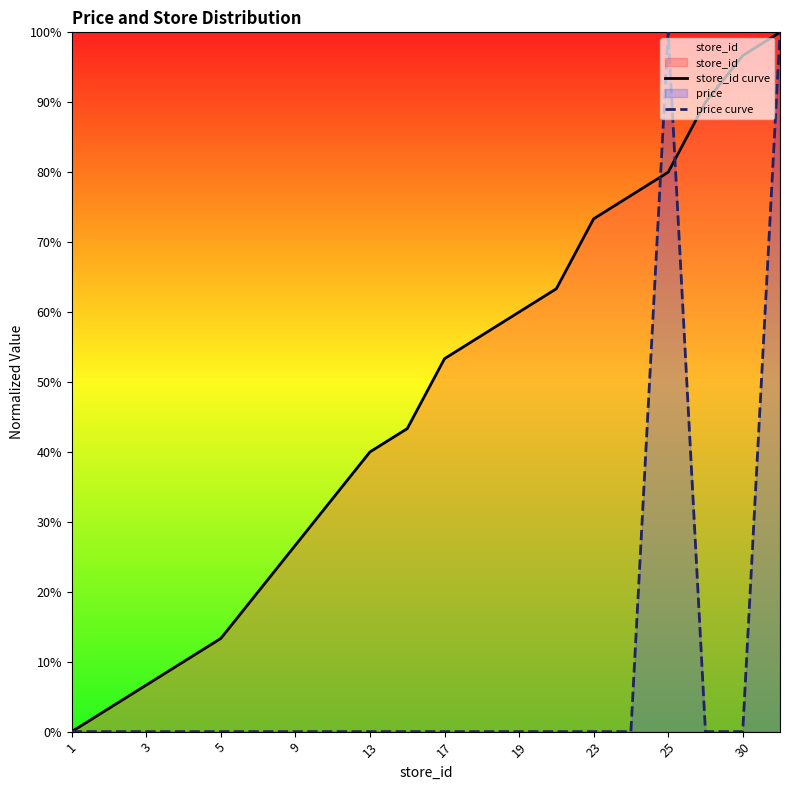

True or false: price curve has a value of -48.2 at 23.

False